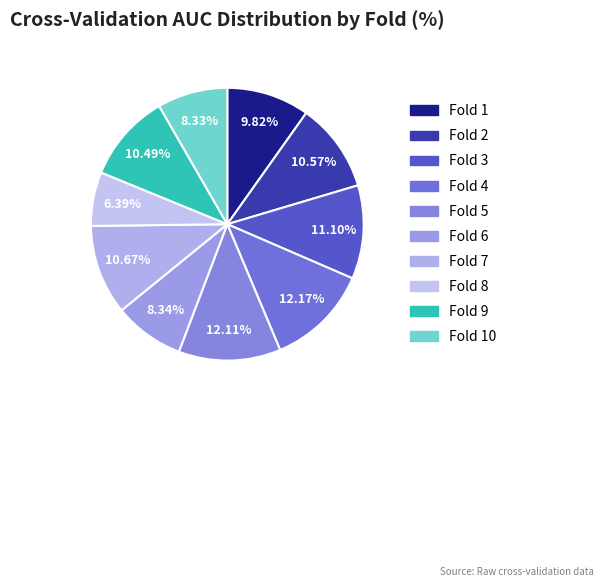

Rank the categories by value from highest to lowest.

Fold 4, Fold 5, Fold 3, Fold 7, Fold 2, Fold 9, Fold 1, Fold 6, Fold 10, Fold 8